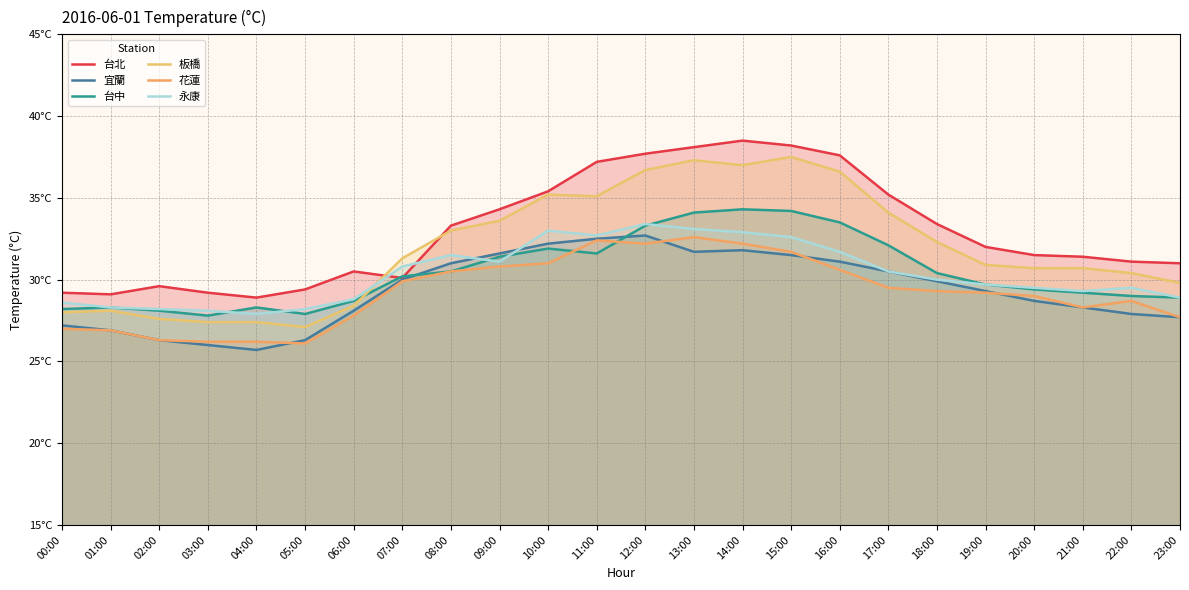

True or false: 永康 has more than 0 points higher than both neighbors.

True